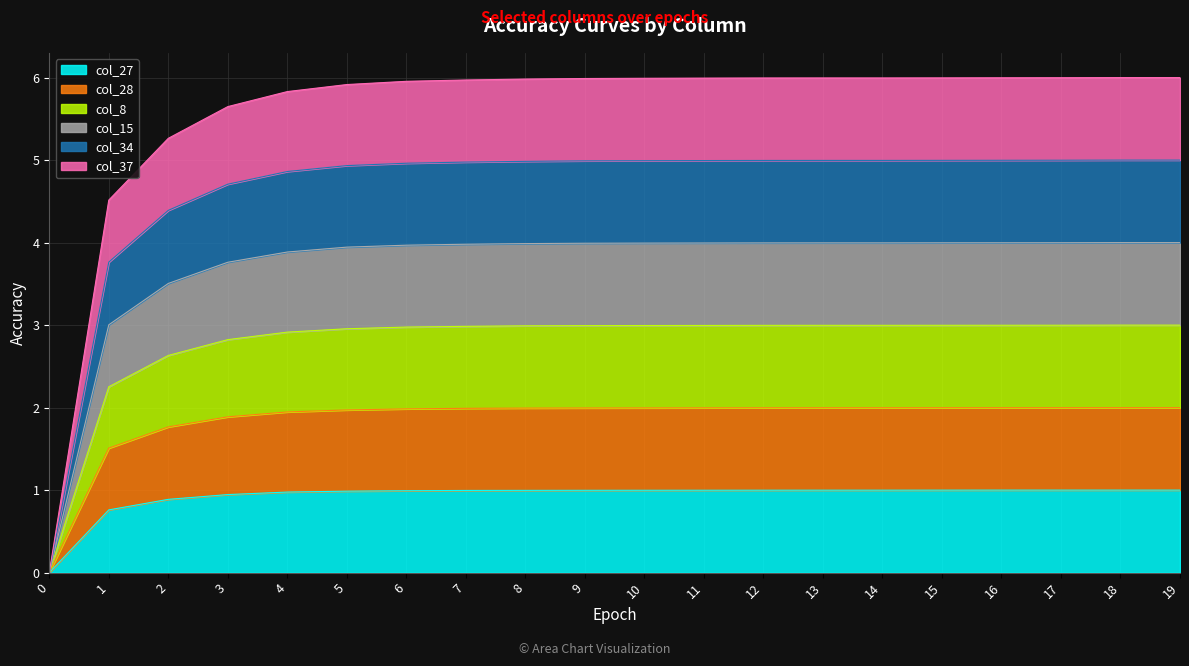

What is the maximum value for col_27?

1.0